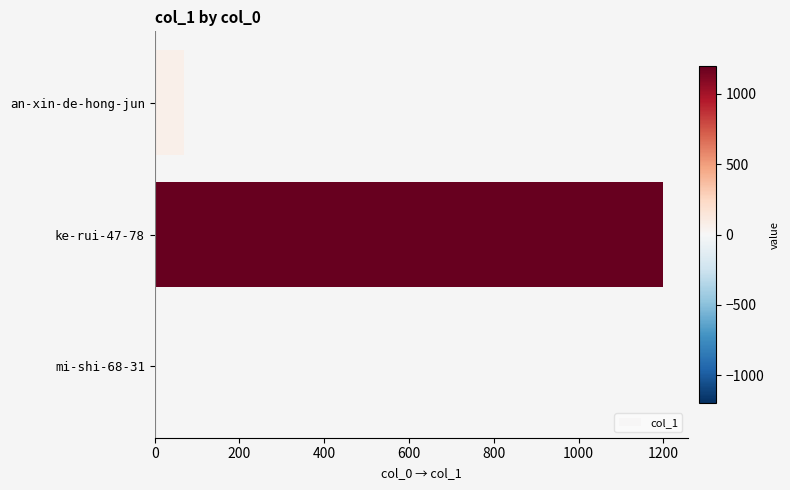

Count the number of data series in this chart.

1